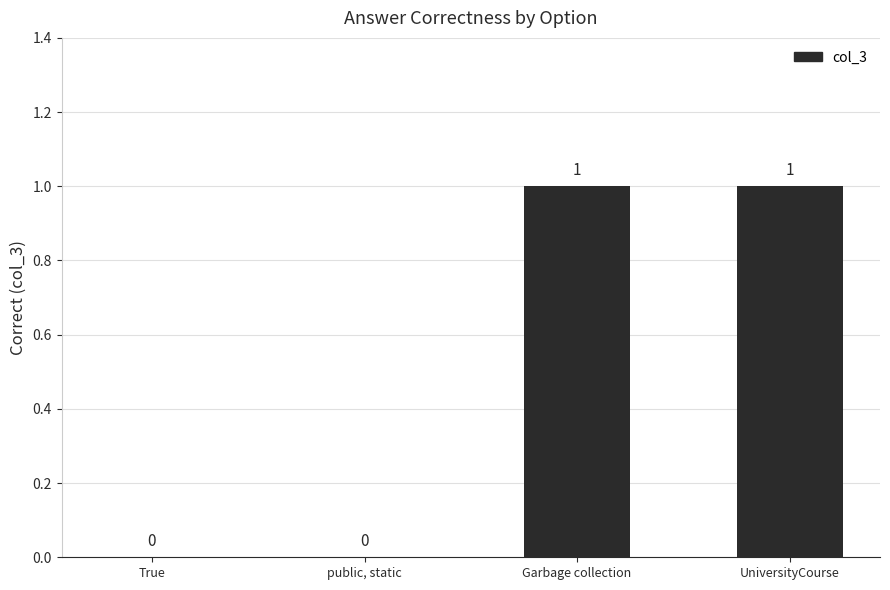

Is it true that the value at public, static is 0?

True